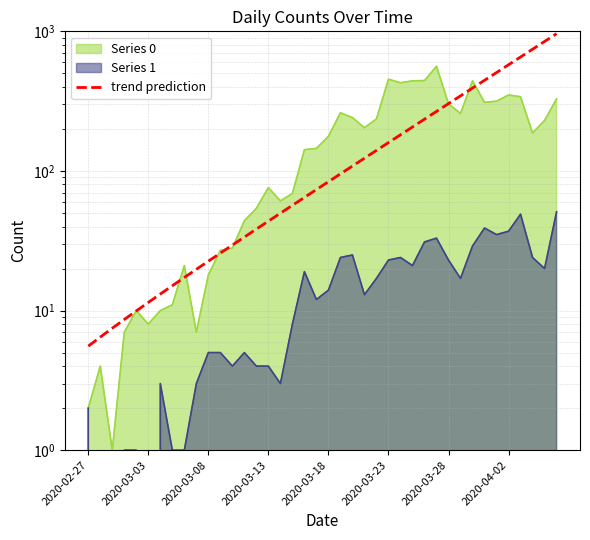

Approximately how many times larger is the value at 13 compared to 25?

0.2